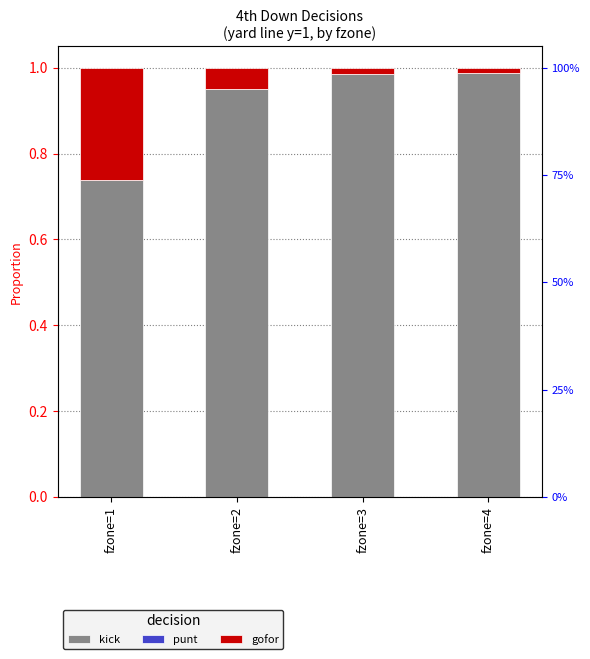

At which label does punt reach its peak?

fzone=1